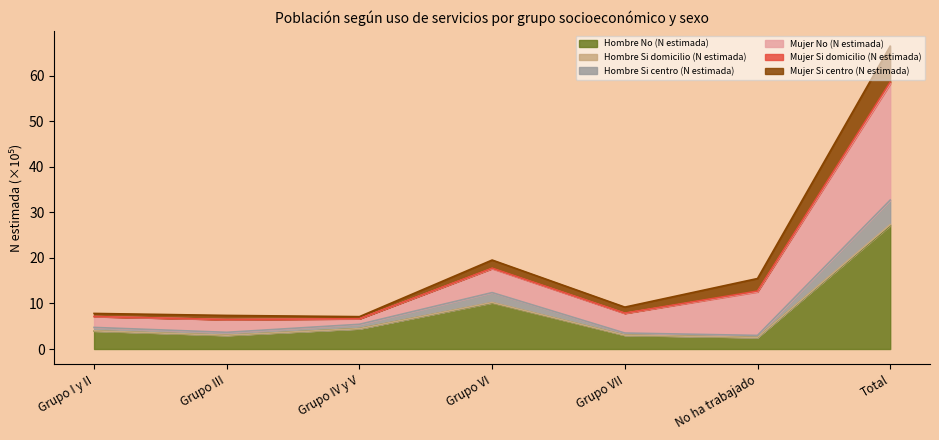

What is the maximum value for Hombre No (N estimada)?

27.1